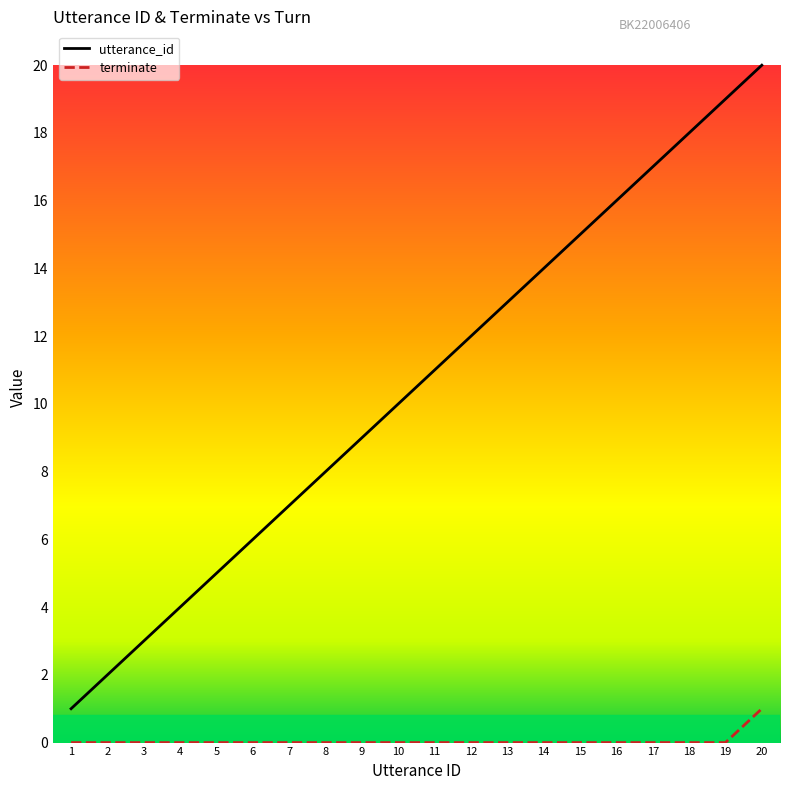

The value of utterance_id at 15 is 15. True or false?

True